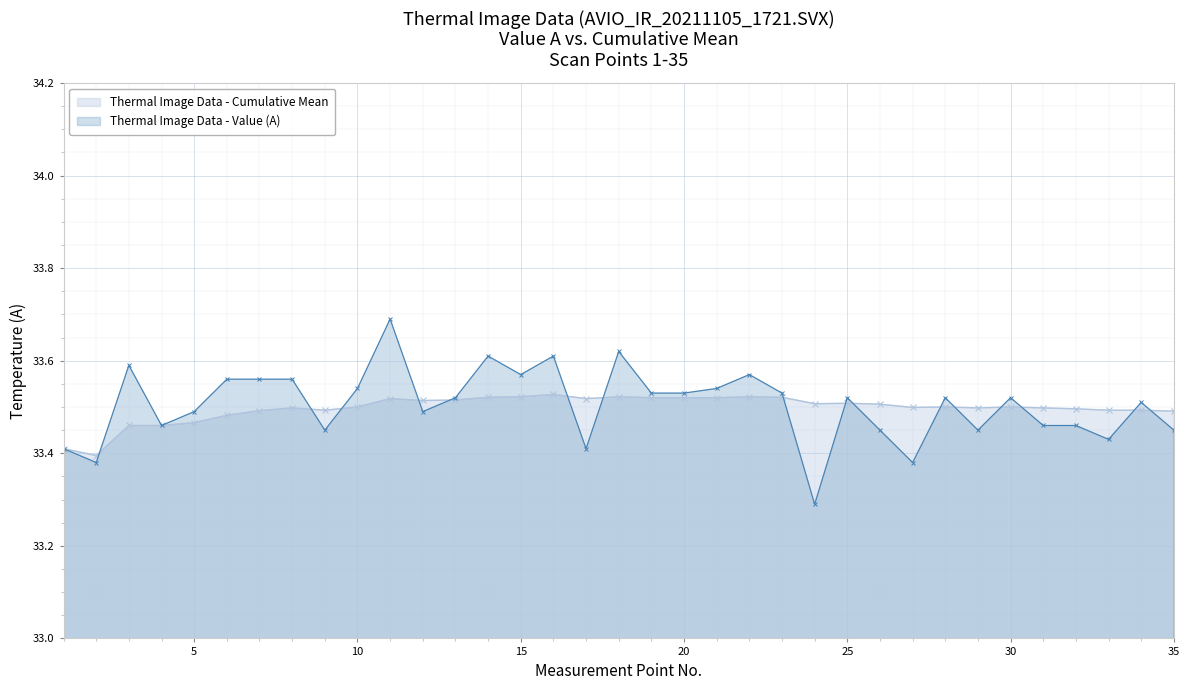

Which label corresponds to the smallest value in the chart?

24